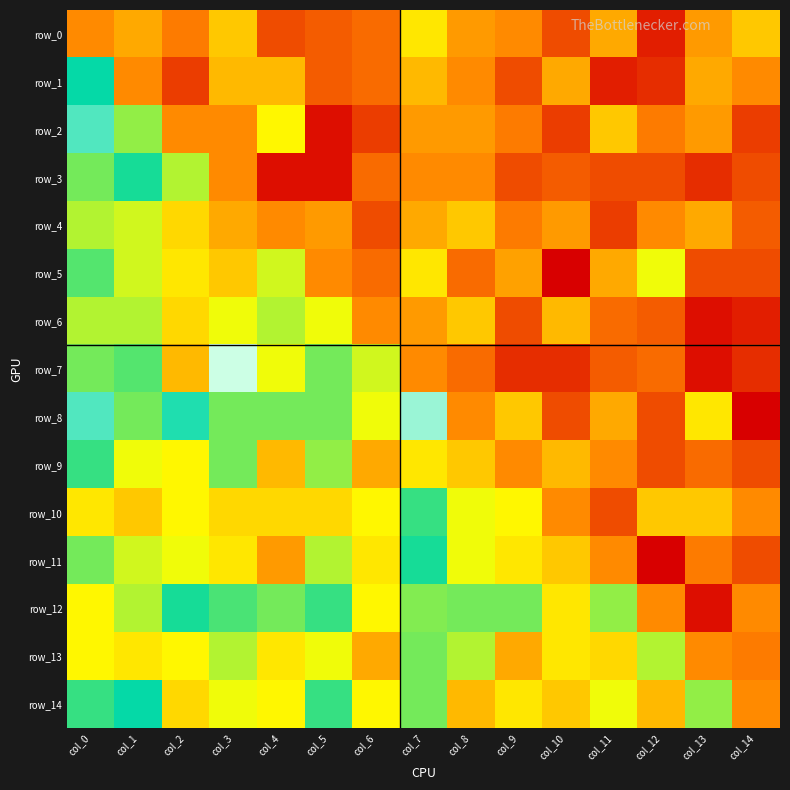

Where is row_2 nearest to the value 2?

col_11